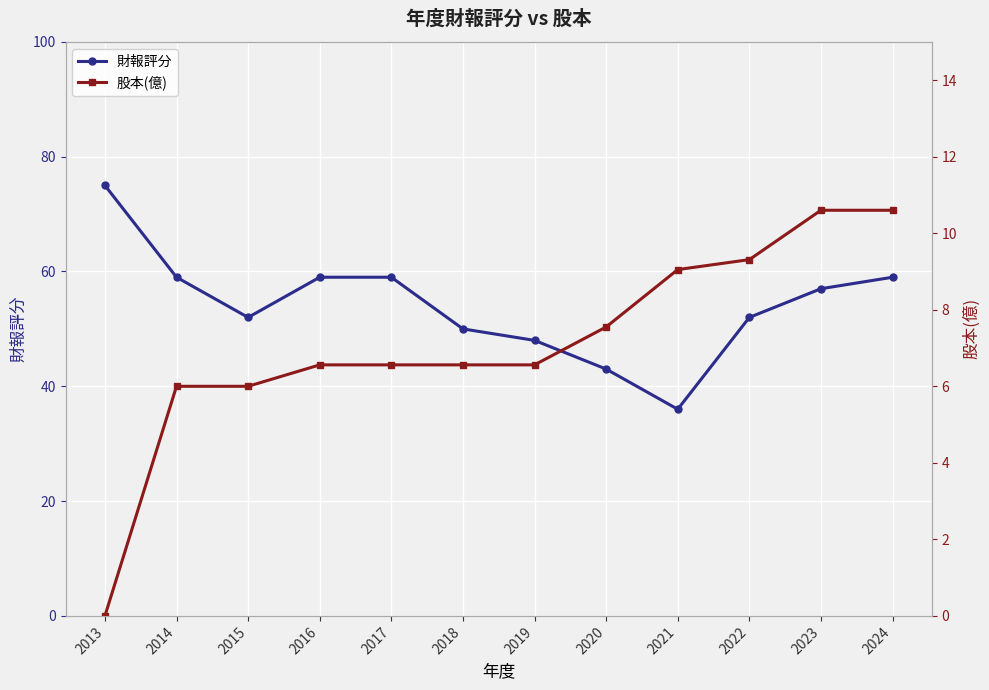

Which series has the widest spread of values?

財報評分